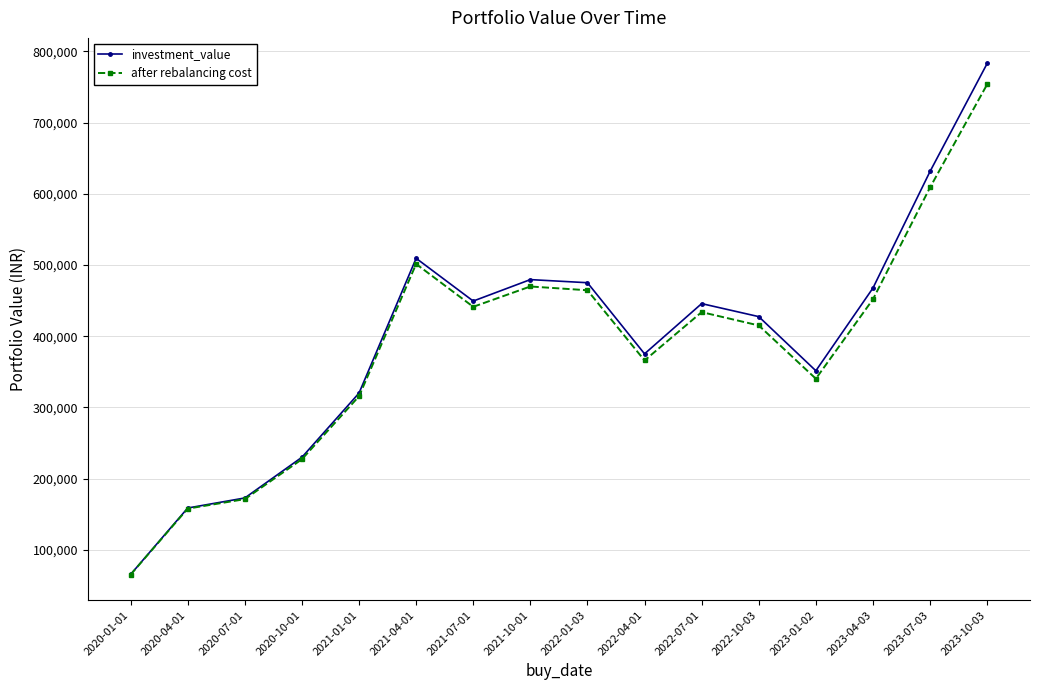

Which series has the widest spread of values?

investment_value